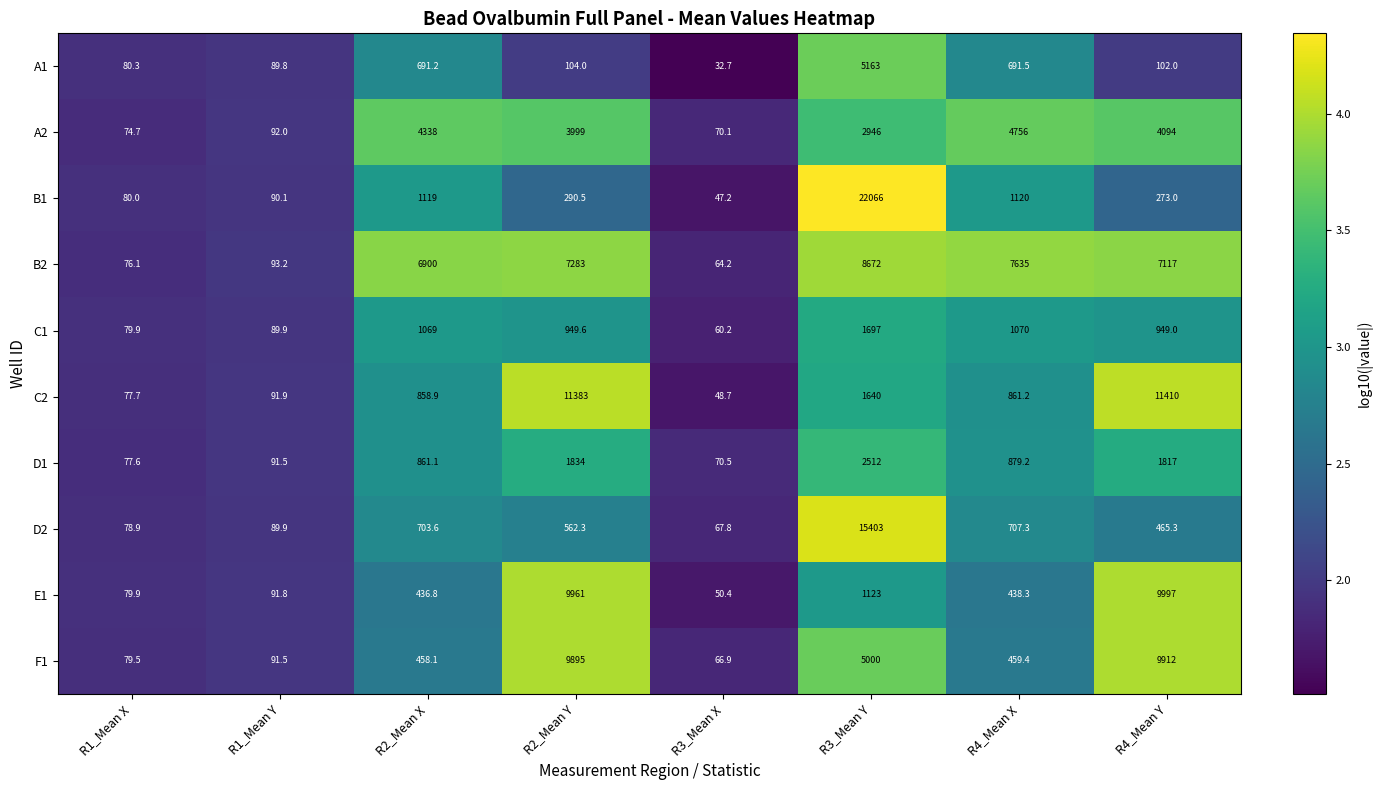

What is the total value across all series at R2_Mean Y?

46261.4